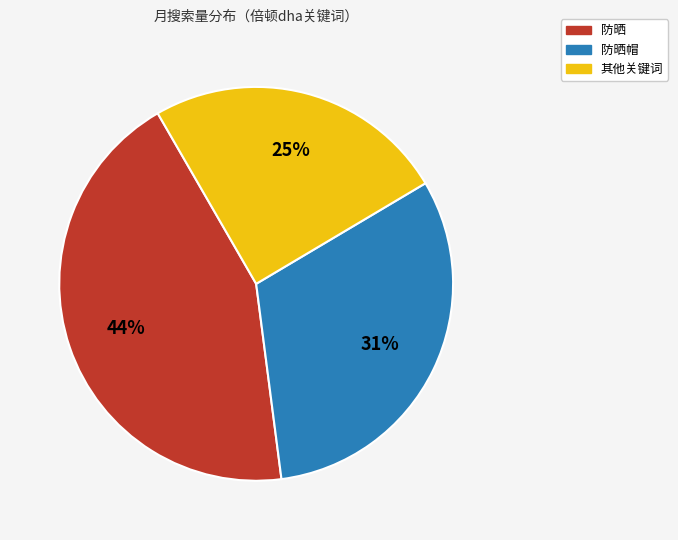

Which slice is the smallest?

其他关键词